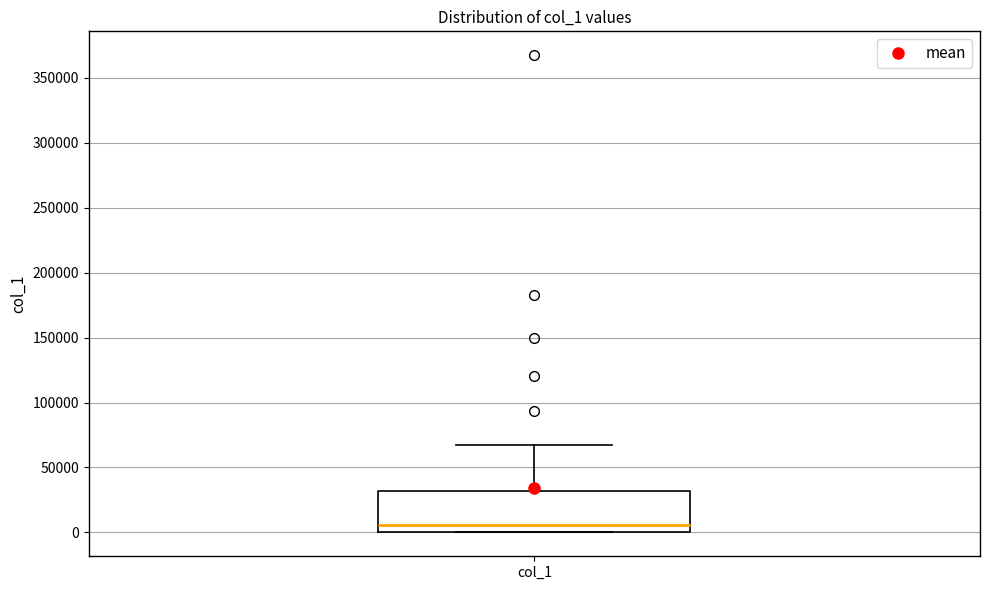

Read this box plot against the y-axis: the position of the median line, the range covered by the box, and the ends of both whiskers. The values are not printed on the chart, so give them approximately, as read against the axis.

median 5000, box 0 to 30000, whiskers 0 to 70000